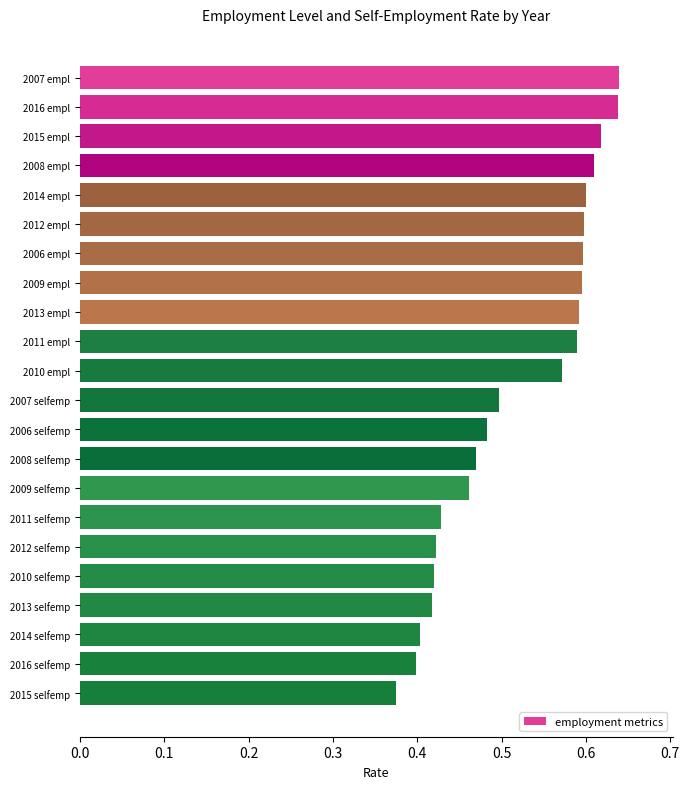

Which category has the lowest value across all series?

2015 selfemp